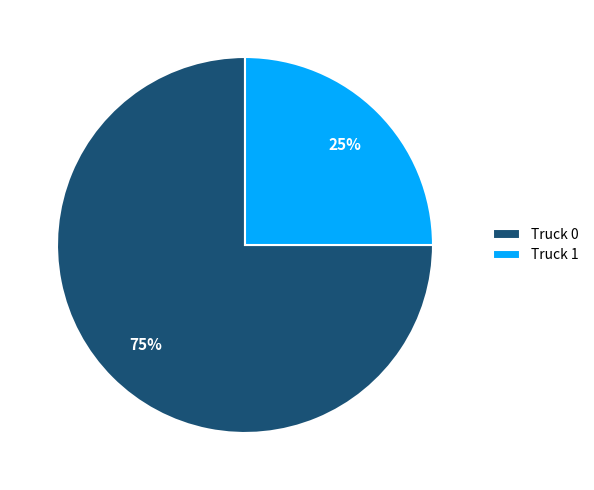

The Truck 0 slice represents 75% of the pie. True or false?

True